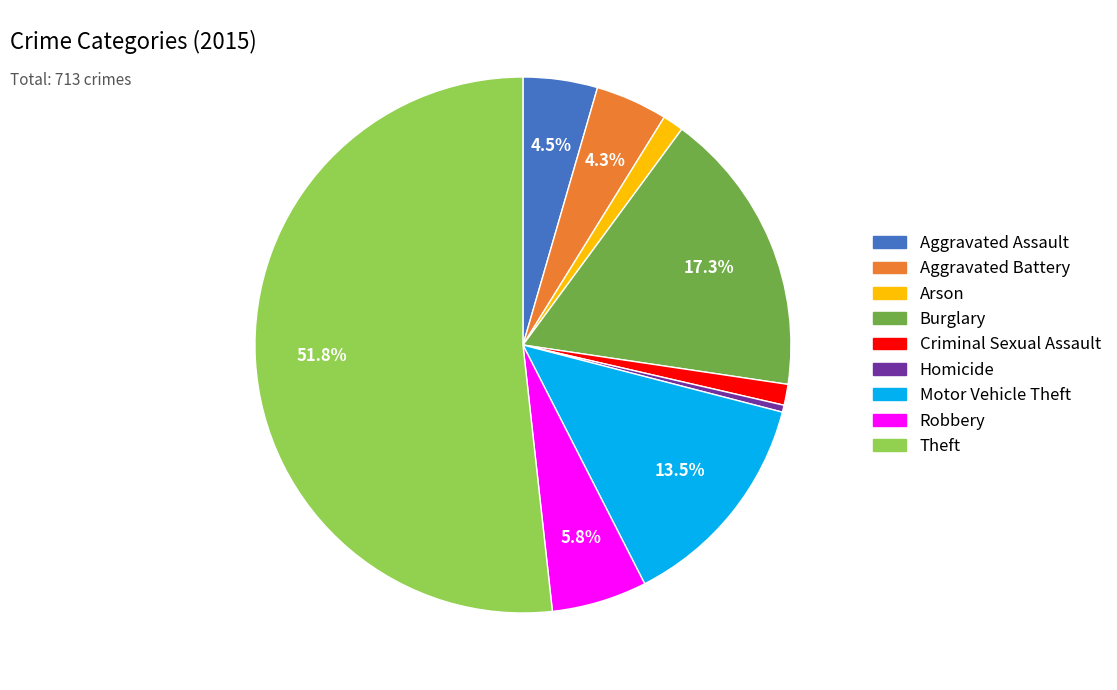

How many segments does this pie chart have?

9